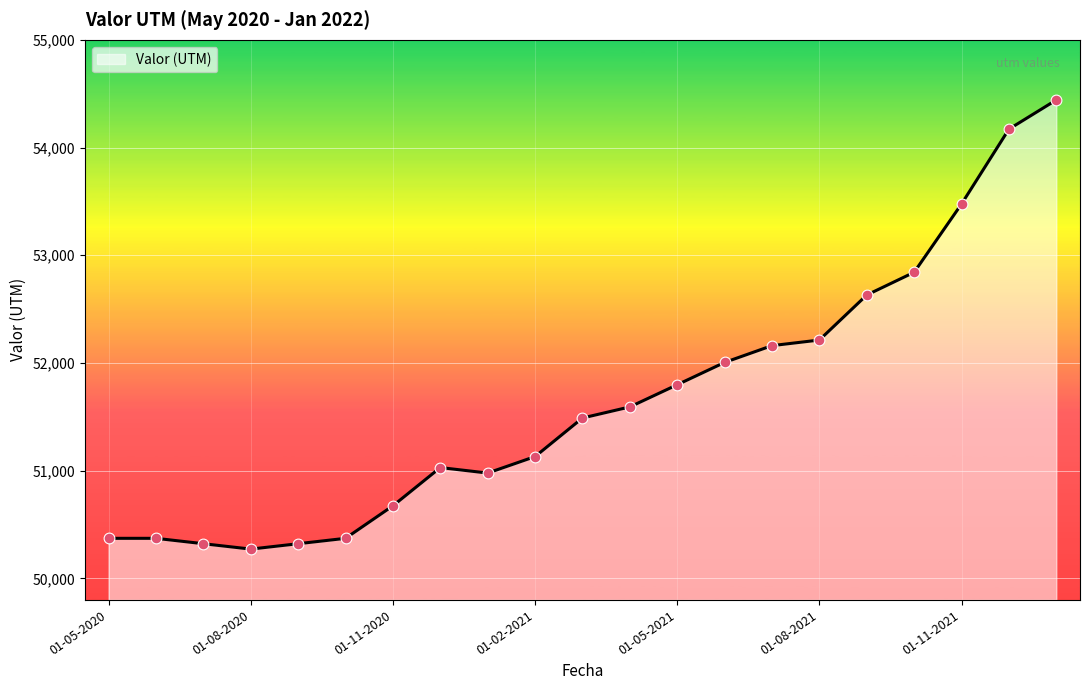

What is the maximum value shown in the chart?

54442